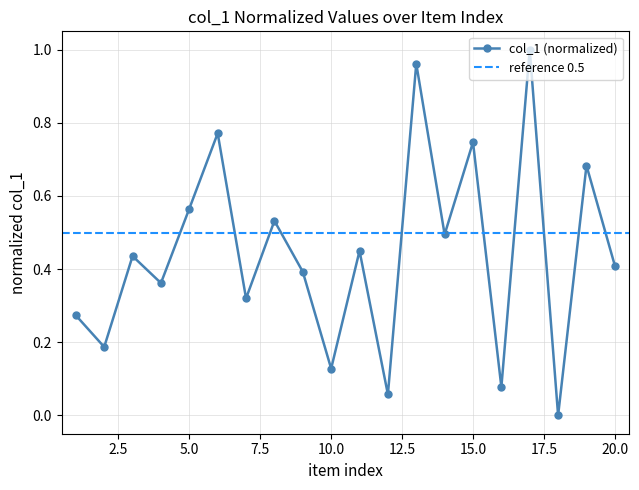

Which category has the lowest value across all series?

18